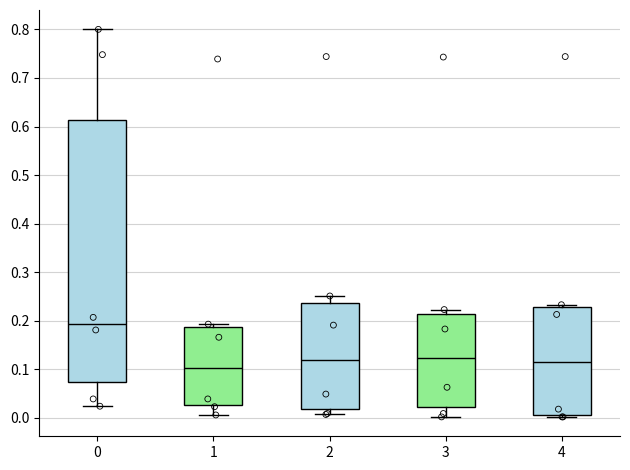

Where is the upper edge of the box at x = 1 on the y-axis? The values are not printed on the chart, so give them approximately, as read against the axis.

0.19